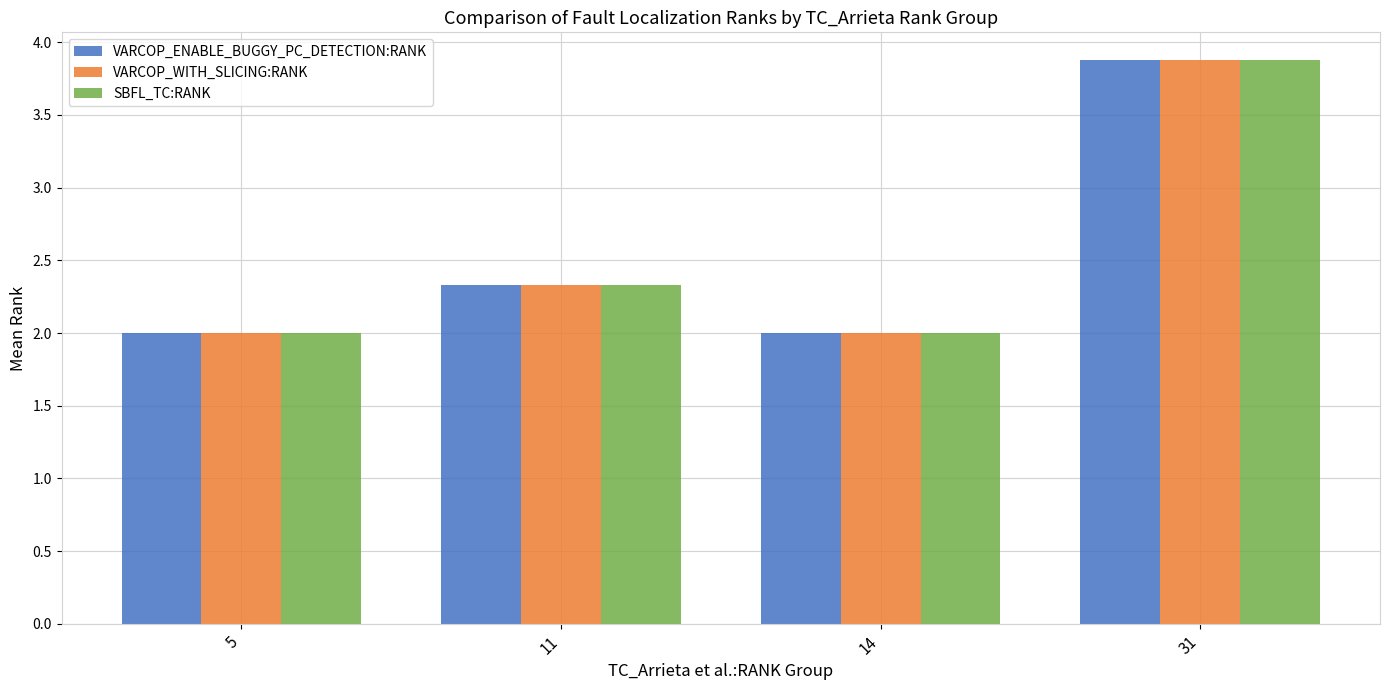

What is the maximum value shown in the chart?

3.9